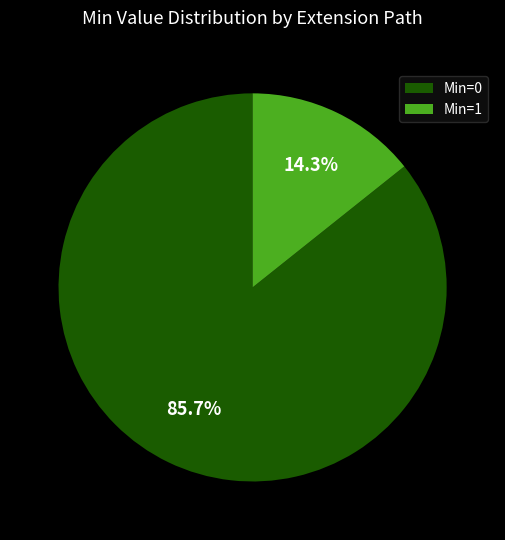

What portion of the pie excludes Min=0?

14.3%